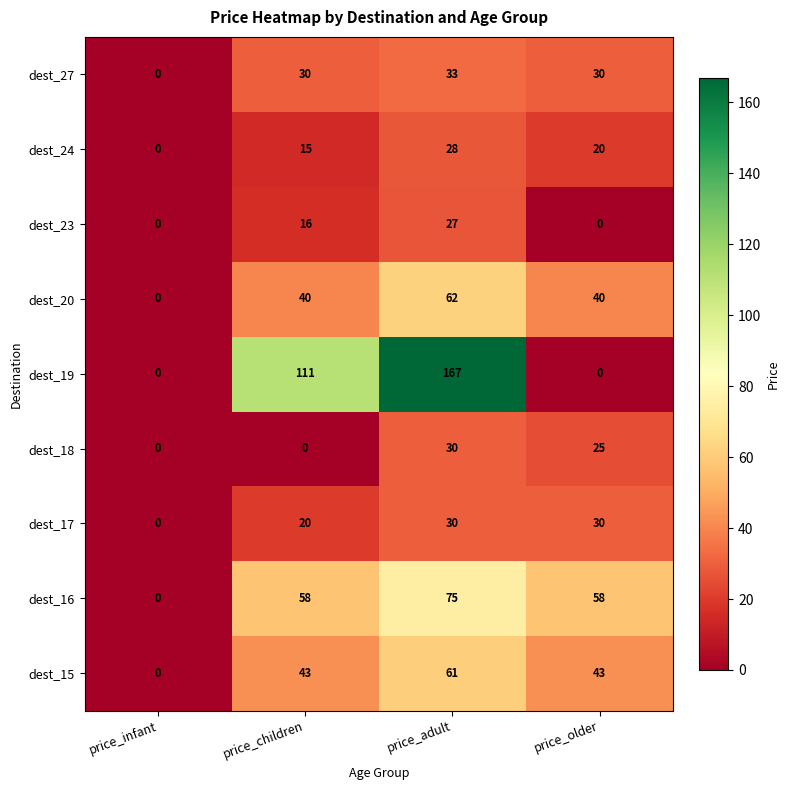

Is it true that dest_17 equals -15 at price_infant?

False